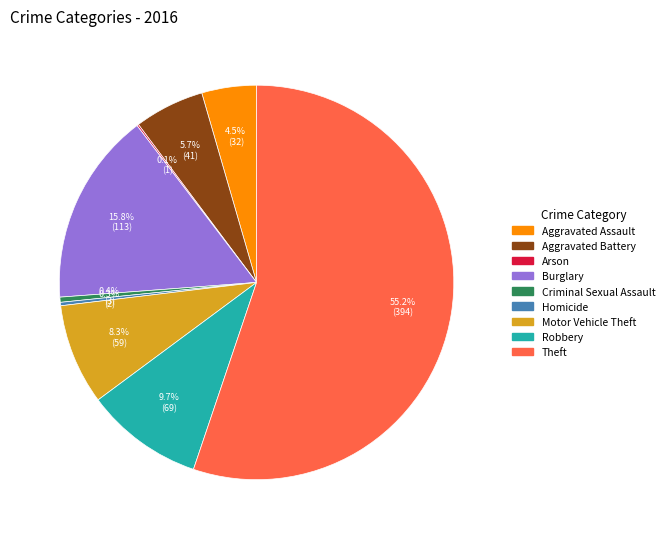

To the nearest percent, what is the average slice percentage?

11%